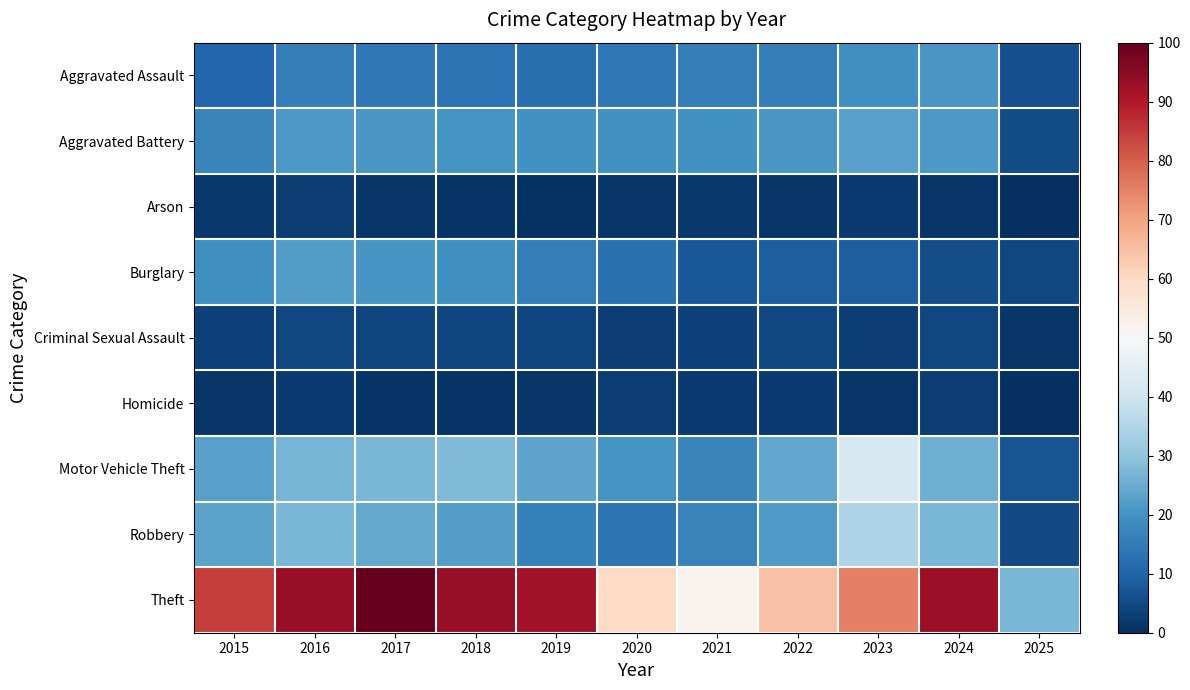

Reading right to left, what are all the values shown in this chart?

Aggravated Assault: 2025=6.0	2024=20.9	2023=19.3	2022=15.9	2021=15.5	2020=14.3	2019=12.3	2018=13.0	2017=14.3	2016=15.9	2015=10.4
Aggravated Battery: 2025=5.3	2024=21.2	2023=22.8	2022=20.7	2021=19.9	2020=19.7	2019=19.9	2018=20.0	2017=20.9	2016=21.4	2015=16.8
Arson: 2025=0.2	2024=1.5	2023=2.3	2022=1.2	2021=1.9	2020=1.3	2019=0.7	2018=0.9	2017=1.3	2016=2.7	2015=1.6
Burglary: 2025=4.6	2024=5.7	2023=9.0	2022=9.0	2021=7.8	2020=12.6	2019=15.6	2018=19.2	2017=20.6	2016=21.9	2015=19.4
Criminal Sexual Assault: 2025=1.5	2024=4.4	2023=2.9	2022=4.4	2021=3.4	2020=3.1	2019=4.0	2018=4.1	2017=4.3	2016=4.6	2015=3.4
Homicide: 2025=0.3	2024=2.6	2023=1.3	2022=2.3	2021=2.2	2020=2.4	2019=1.5	2018=0.9	2017=0.9	2016=2.0	2015=1.4
Motor Vehicle Theft: 2025=6.8	2024=25.5	2023=41.9	2022=23.9	2021=17.0	2020=20.1	2019=23.6	2018=27.9	2017=27.0	2016=26.7	2015=23.0
Robbery: 2025=4.9	2024=27.1	2023=34.5	2022=21.6	2021=16.7	2020=13.5	2019=16.4	2018=22.3	2017=24.5	2016=27.0	2015=23.1
Theft: 2025=27.0	2024=92.7	2023=75.2	2022=64.6	2021=51.7	2020=60.0	2019=91.8	2018=93.4	2017=100.0	2016=93.7	2015=84.5